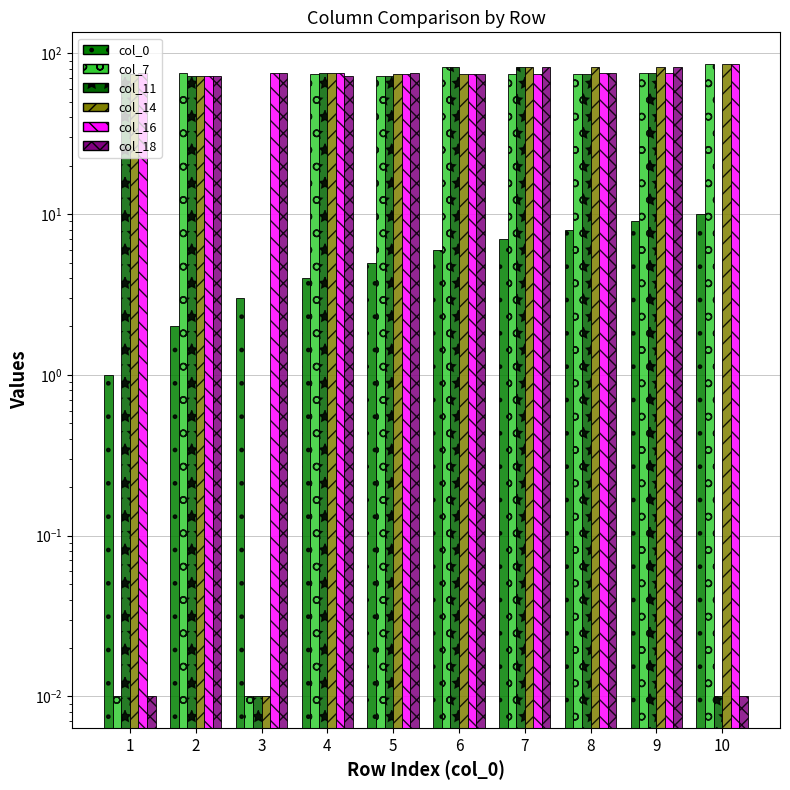

Which label corresponds to the largest value in the chart?

10